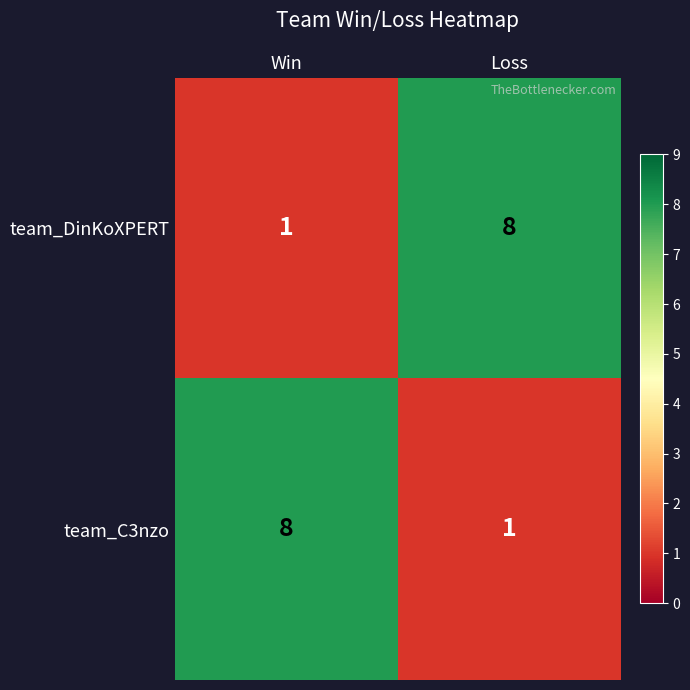

What is the difference between the maximum and minimum values in the team_C3nzo series?

7